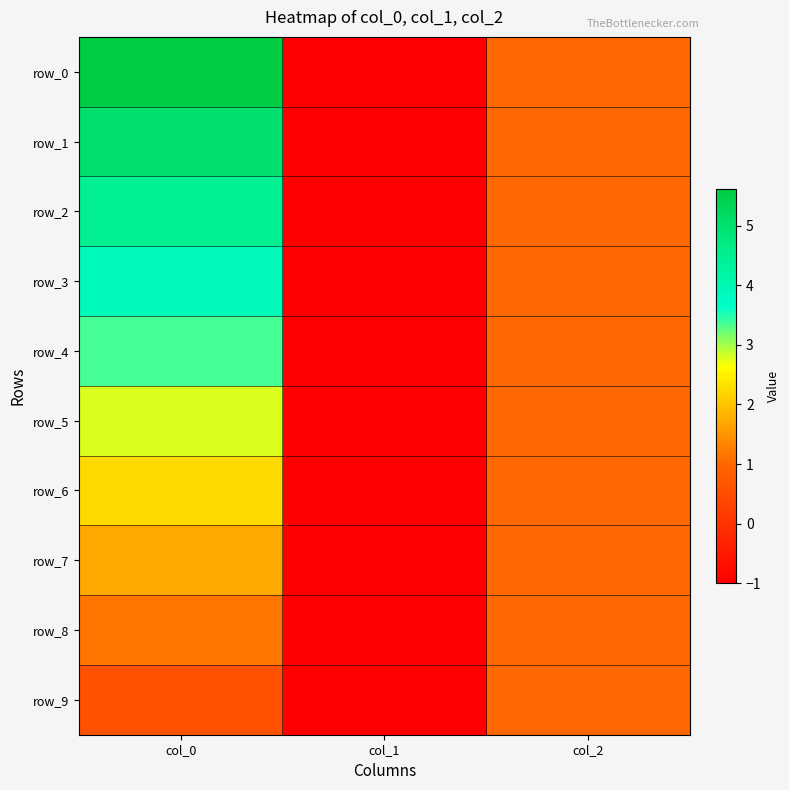

Which series changed the most between col_1 and col_2?

row_0